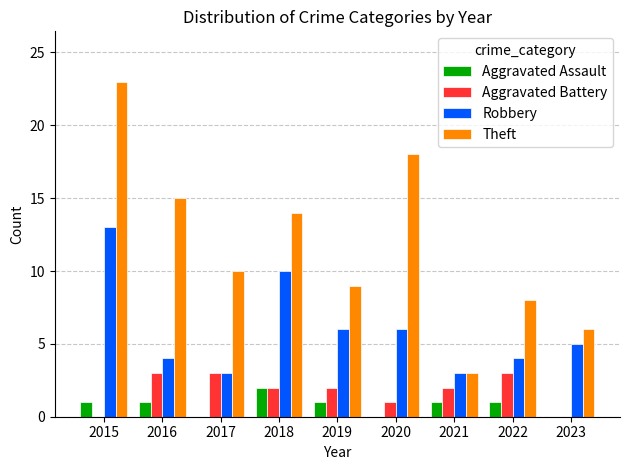

What is the average value of the Theft series?

12